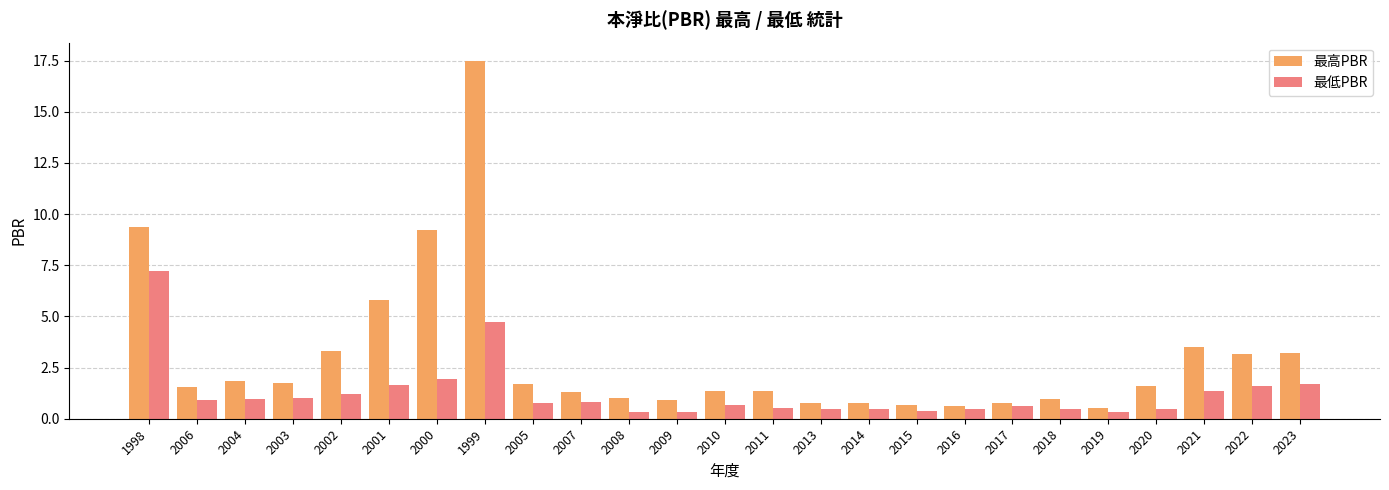

Rank the series by their average value, from highest to lowest.

最高PBR, 最低PBR